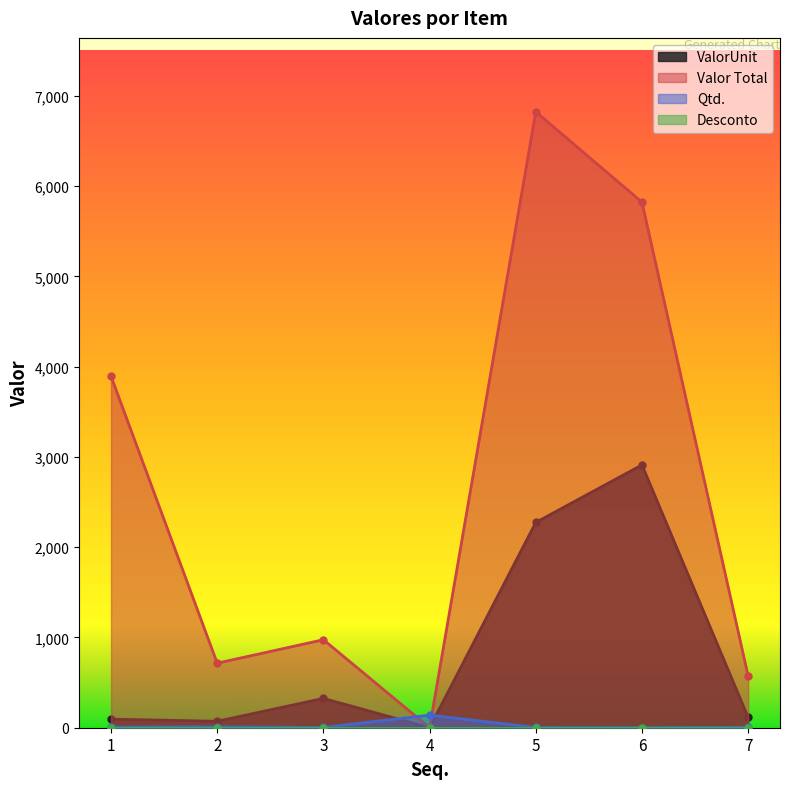

Count the number of categories in the chart.

7